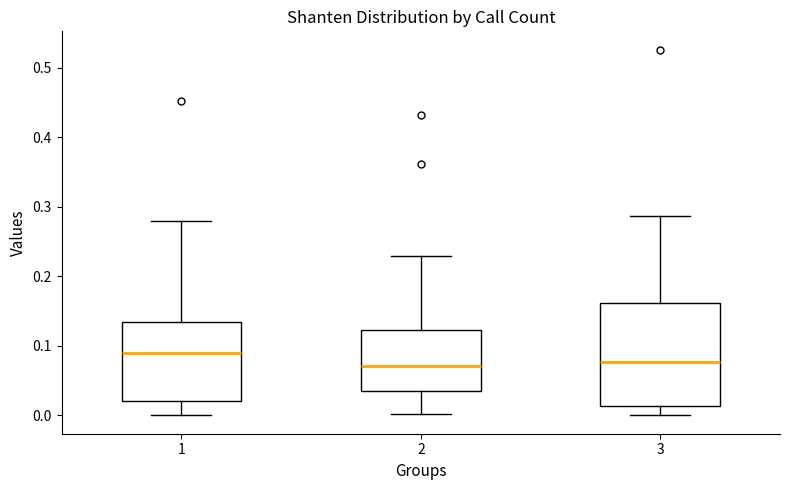

Reading left to right, transcribe this box plot: for each box, give where its median line is, the range the box spans, and where its two whiskers end, as read against the y-axis. The values are not printed on the chart, so give them approximately, as read against the axis.

1: median 0.09, box 0.02 to 0.13, whiskers 0.00 to 0.28
2: median 0.07, box 0.04 to 0.12, whiskers 0.00 to 0.23
3: median 0.08, box 0.01 to 0.16, whiskers 0.00 to 0.29